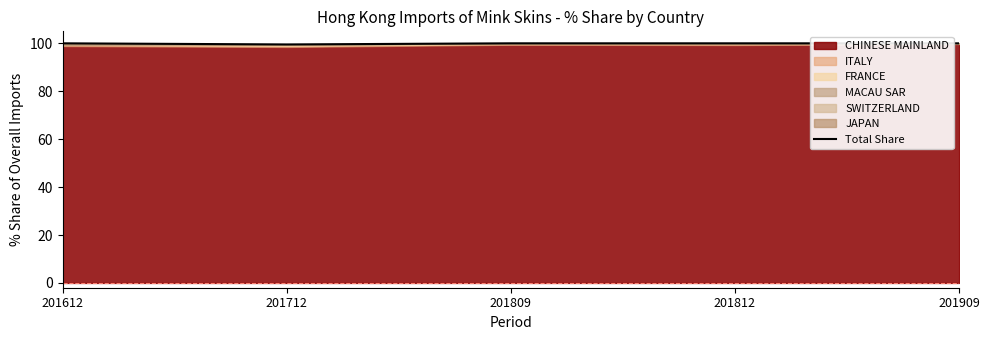

What is the greatest value displayed?

100.0